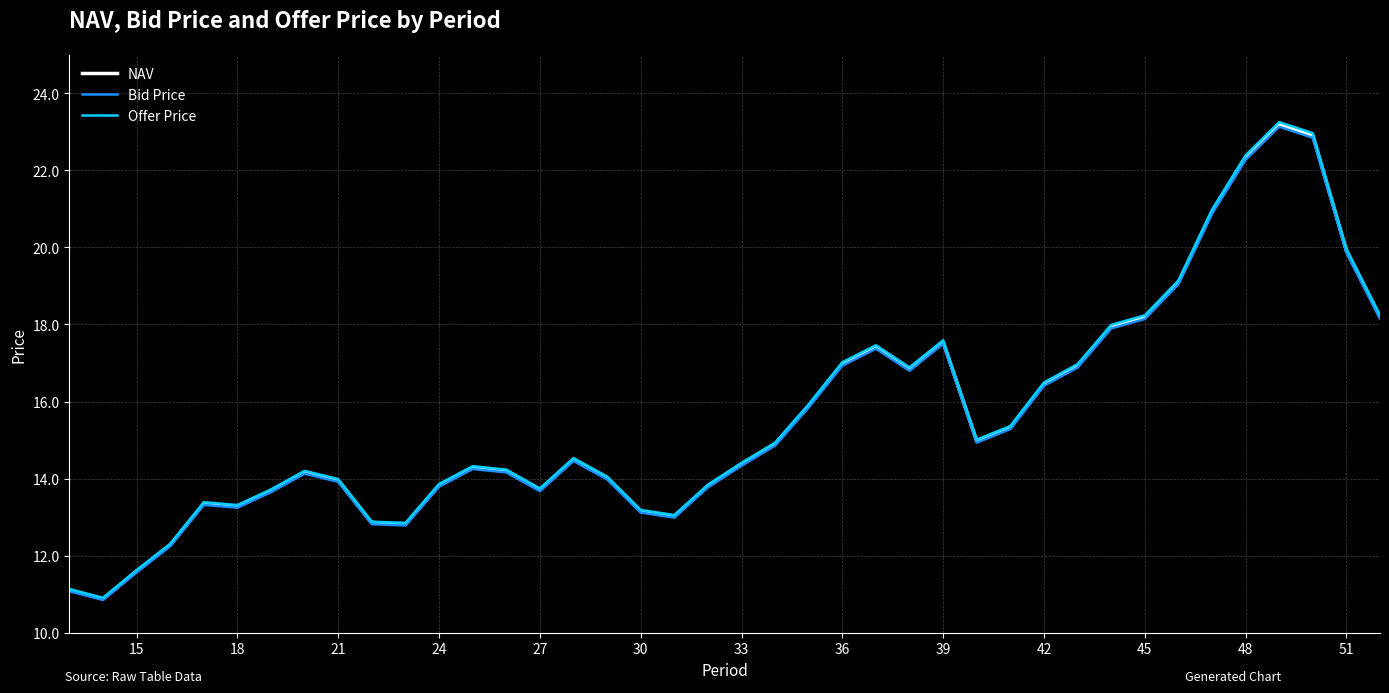

Which series has the largest range (max minus min)?

Offer Price